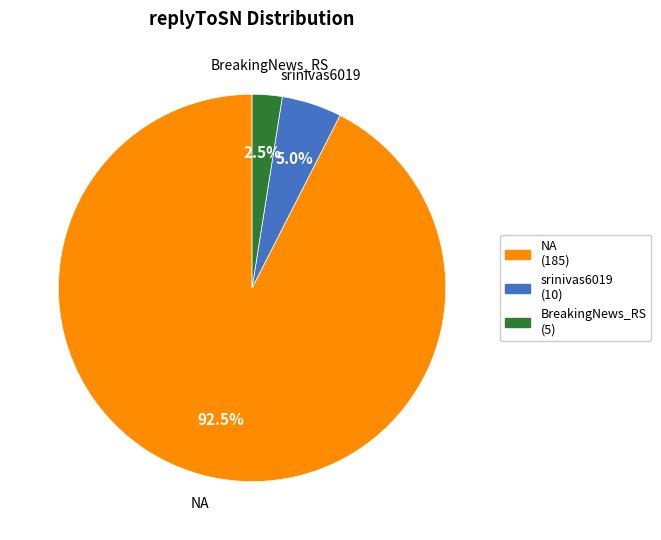

What is the ratio of the value at NA to the value at BreakingNews_RS?

37.0